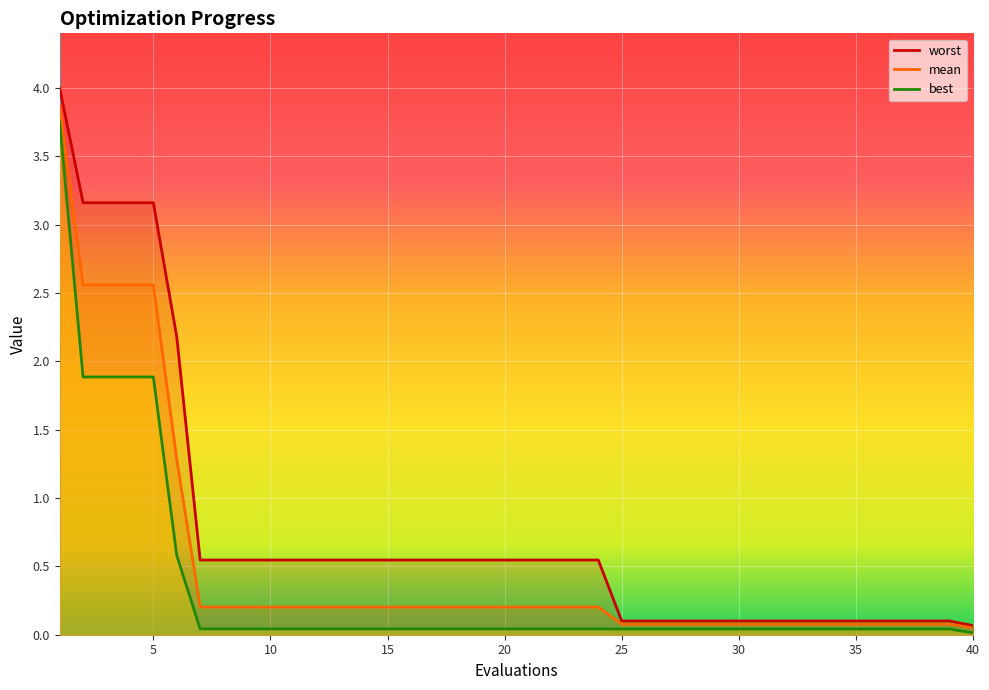

Reading left to right, what are all the values shown in this chart?

mean: 3.9	2.6	2.6	2.6	2.6	1.3	0.2	0.2	0.2	0.2	0.2	0.2	0.2	0.2	0.2	0.2	0.2	0.2	0.2	0.2	0.2	0.2	0.2	0.2	0.1	0.1	0.1	0.1	0.1	0.1	0.1	0.1	0.1	0.1	0.1	0.1	0.1	0.1	0.1	0.0
best: 3.8	1.9	1.9	1.9	1.9	0.6	0.0	0.0	0.0	0.0	0.0	0.0	0.0	0.0	0.0	0.0	0.0	0.0	0.0	0.0	0.0	0.0	0.0	0.0	0.0	0.0	0.0	0.0	0.0	0.0	0.0	0.0	0.0	0.0	0.0	0.0	0.0	0.0	0.0	0.0
worst: 4.0	3.2	3.2	3.2	3.2	2.2	0.5	0.5	0.5	0.5	0.5	0.5	0.5	0.5	0.5	0.5	0.5	0.5	0.5	0.5	0.5	0.5	0.5	0.5	0.1	0.1	0.1	0.1	0.1	0.1	0.1	0.1	0.1	0.1	0.1	0.1	0.1	0.1	0.1	0.1